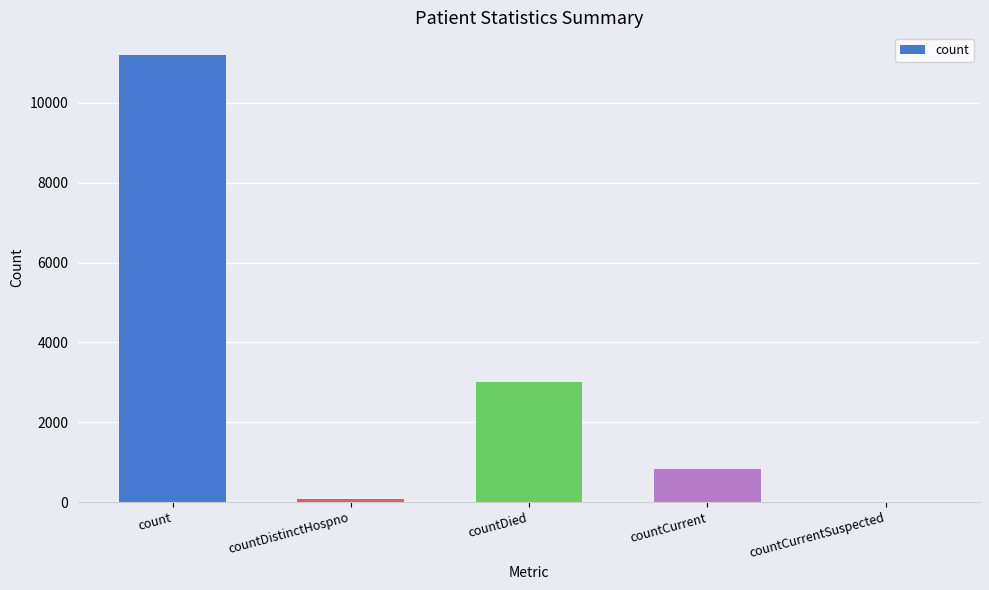

How many categories are shown in the chart?

5